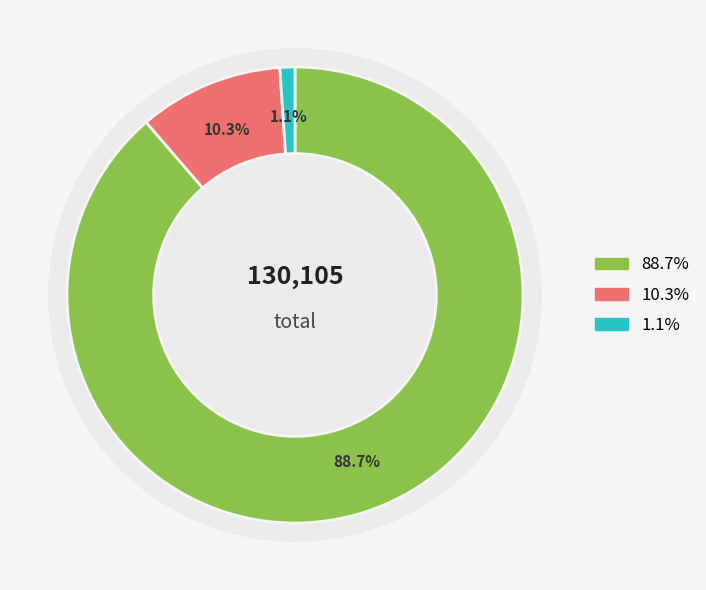

To the nearest percent, what is the average slice percentage?

33%